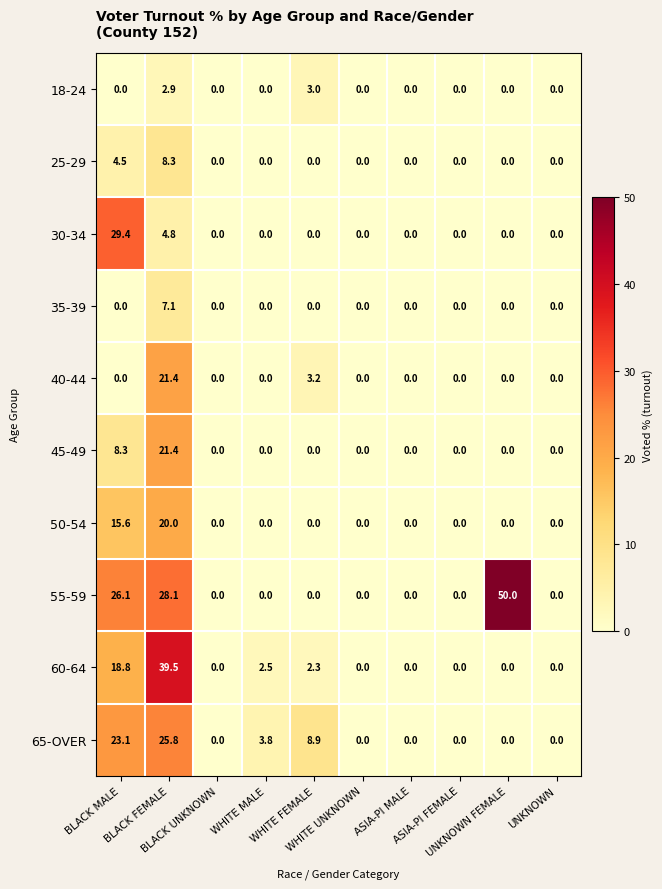

At how many categories does at least one series exceed 14?

3